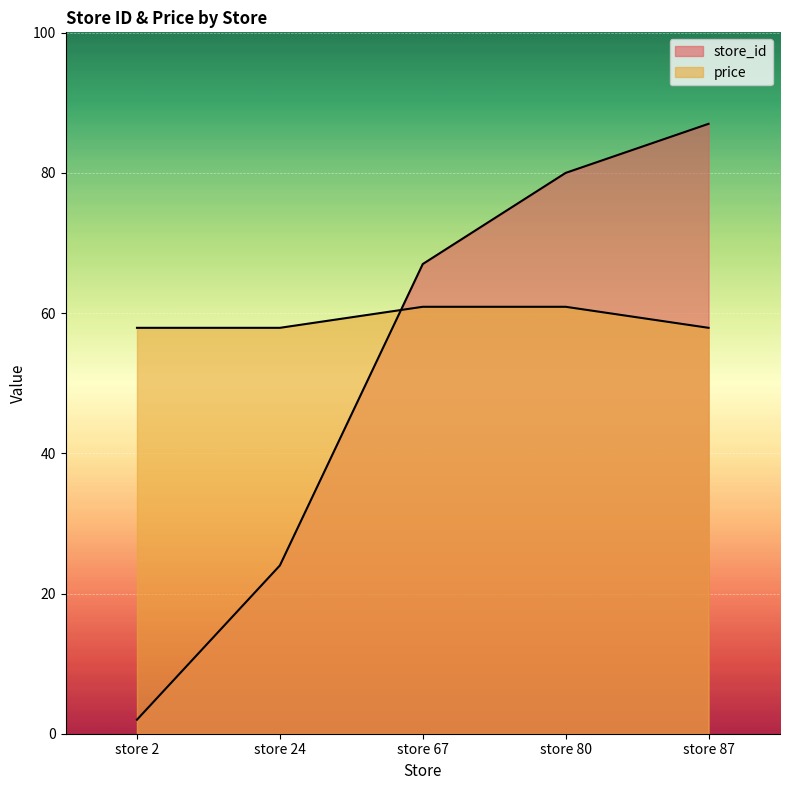

Reading right to left, extract all data points from this chart.

store_id: store 87=87.0	store 80=80.0	store 67=67.0	store 24=24.0	store 2=2.0
price: store 87=57.9	store 80=60.9	store 67=60.9	store 24=57.9	store 2=57.9